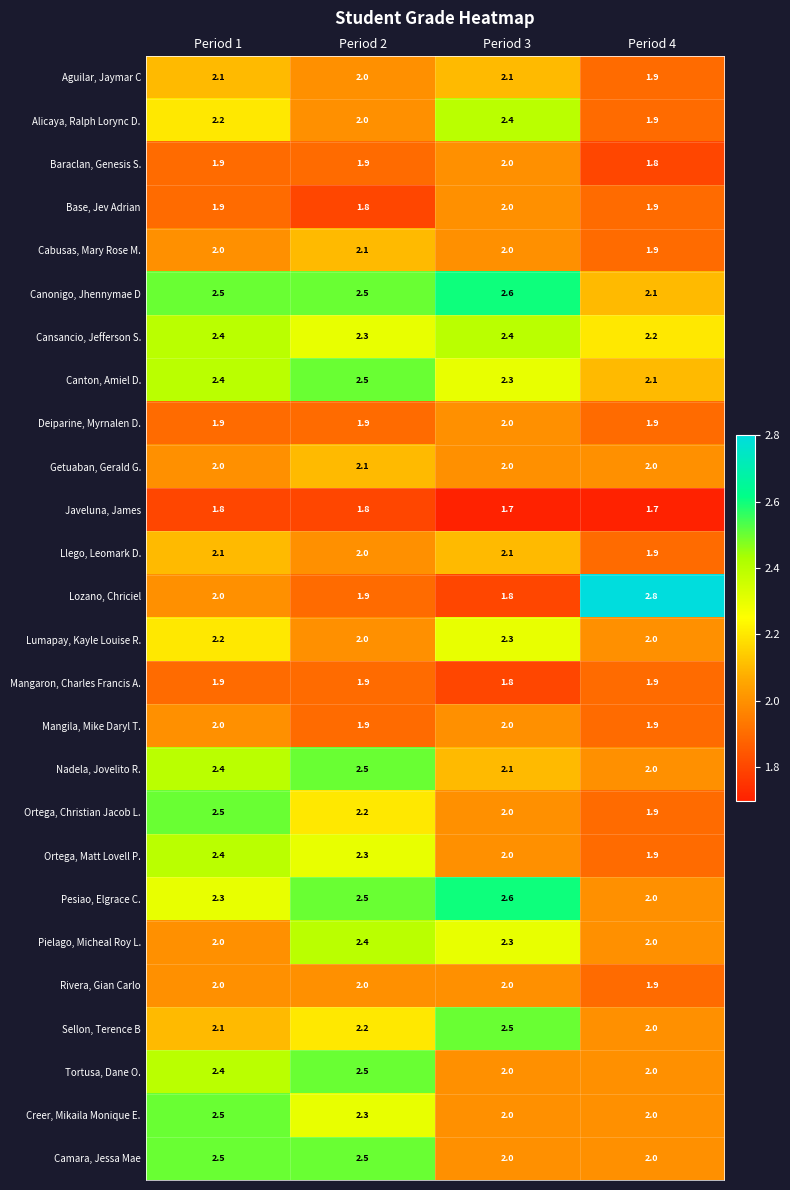

At which category is the sum across all series the highest?

Period 1